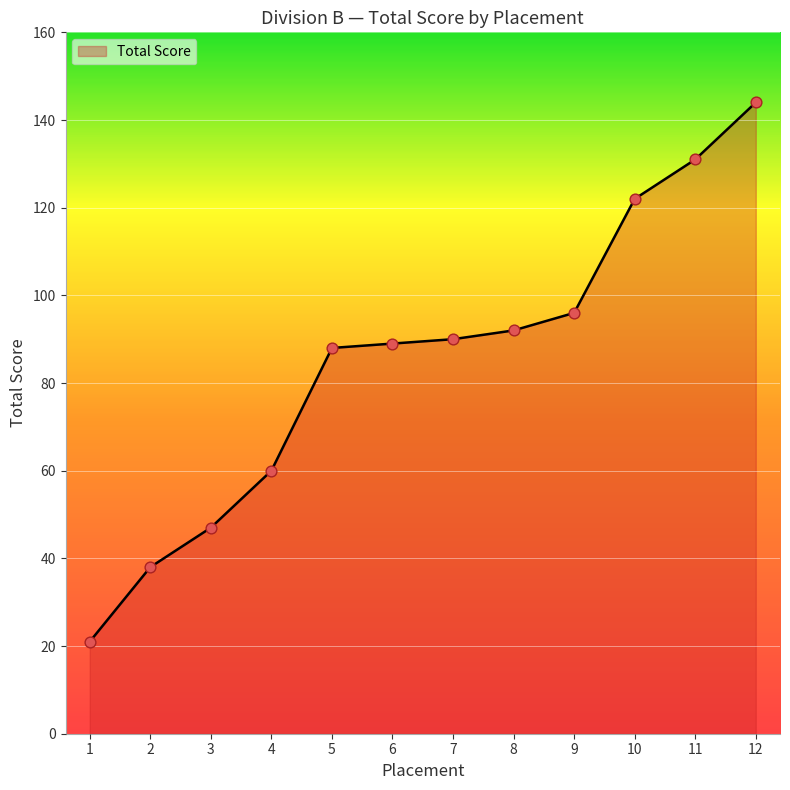

Between 9 and 1, which is larger?

9